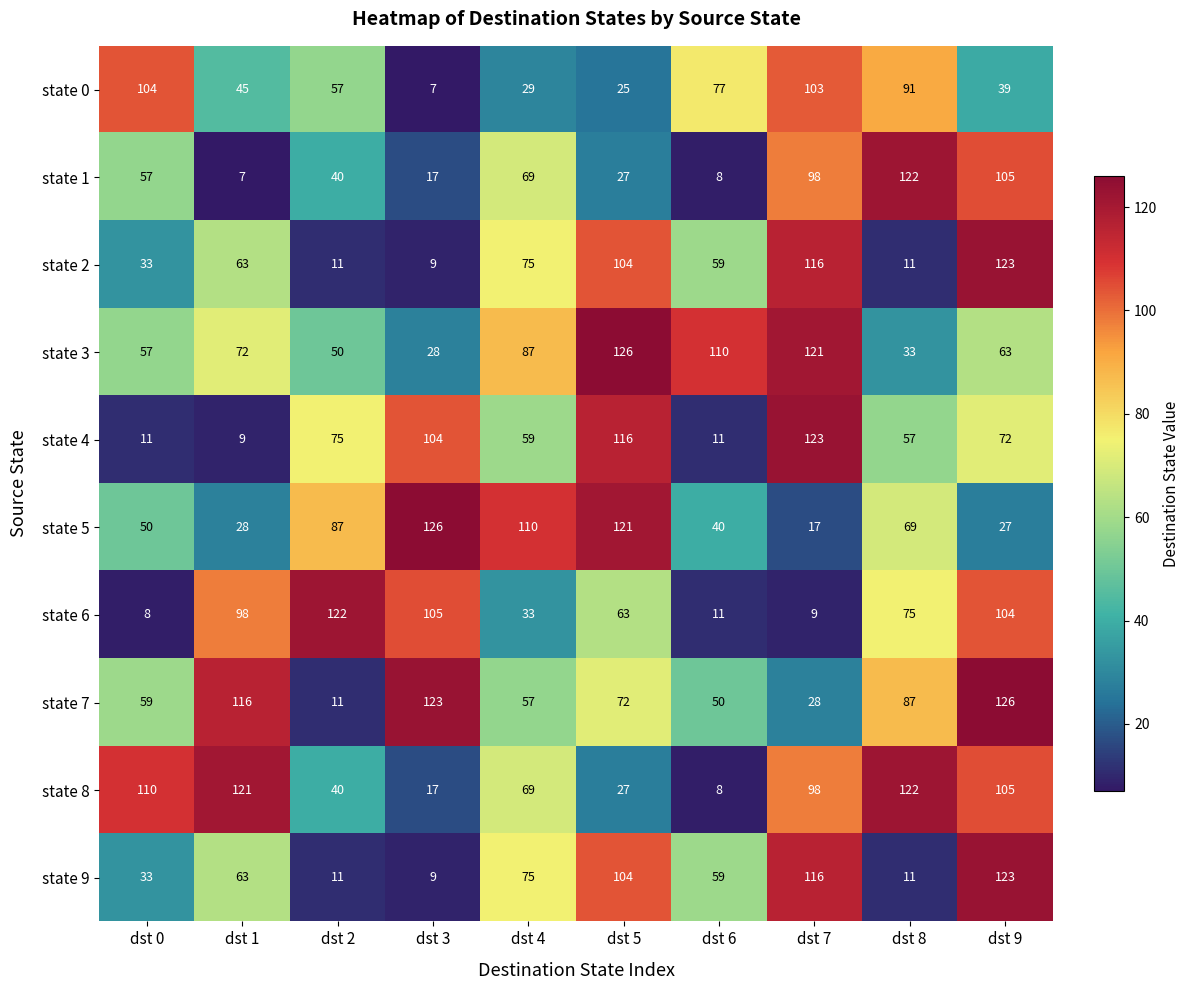

Is the value of state 2 at dst 2 greater than the value of state 4 at dst 4?

No